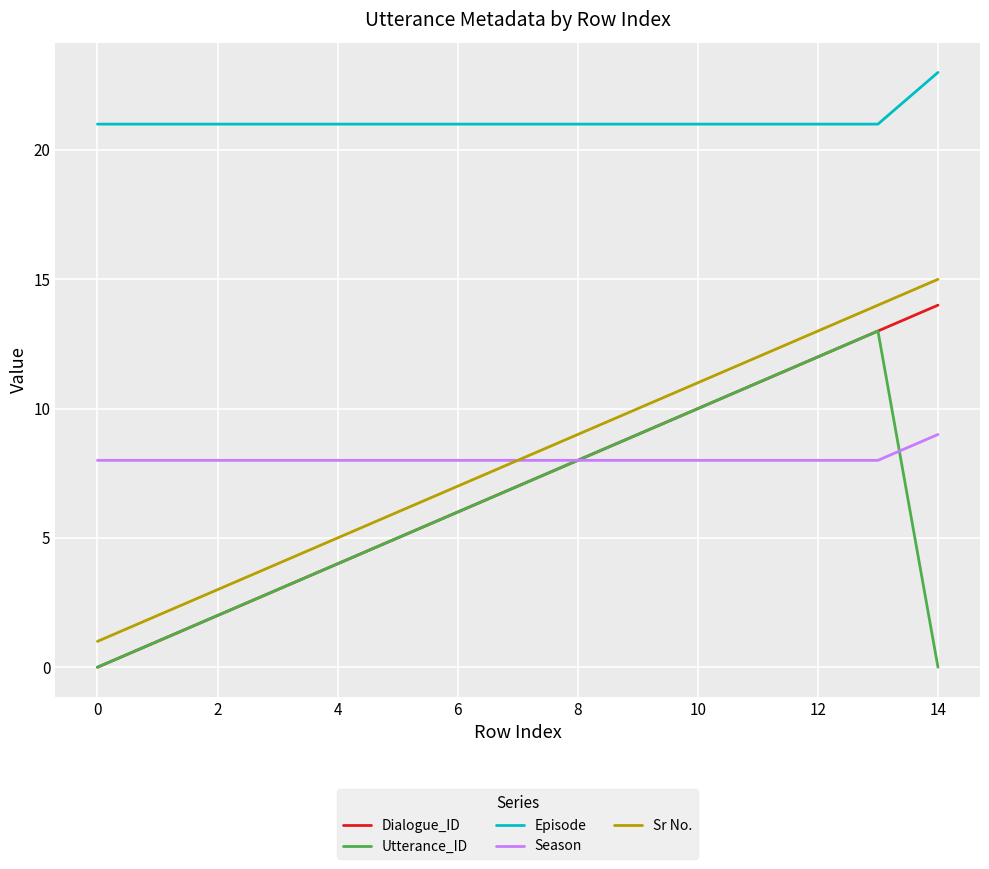

True or false: Episode and Season intersect in this chart.

False